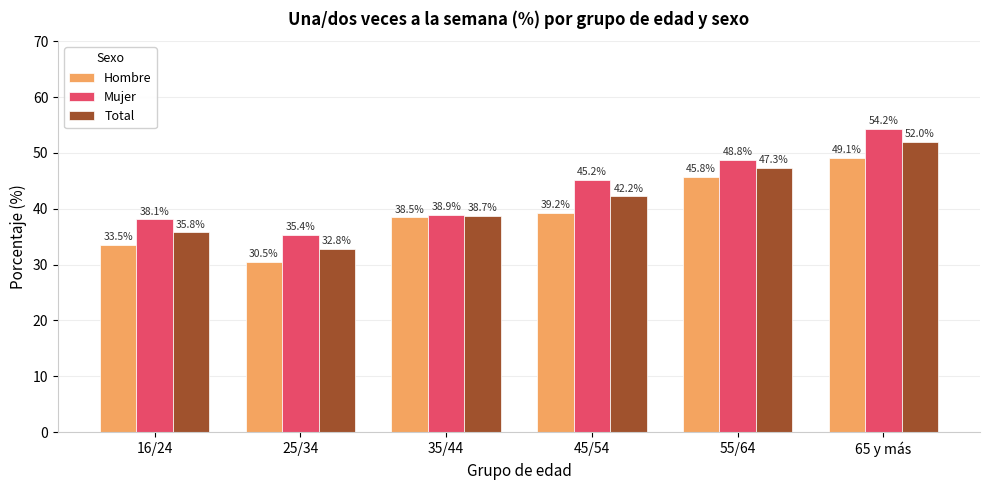

Does the chart contain stacked bars?

No